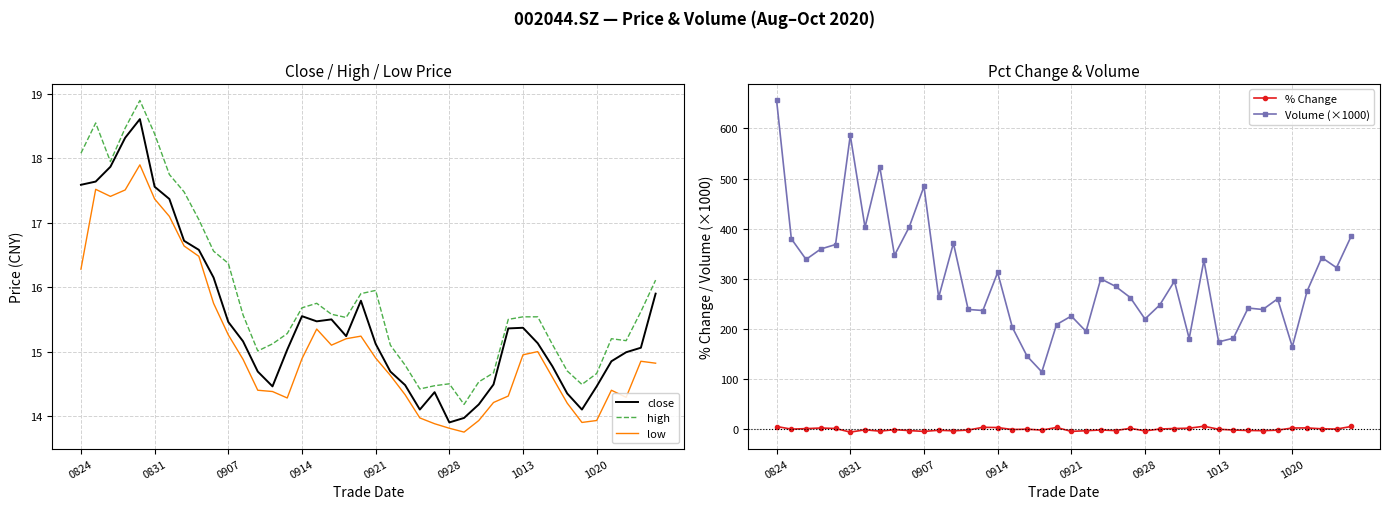

What is the difference between the high values at 37 and 24?

0.7